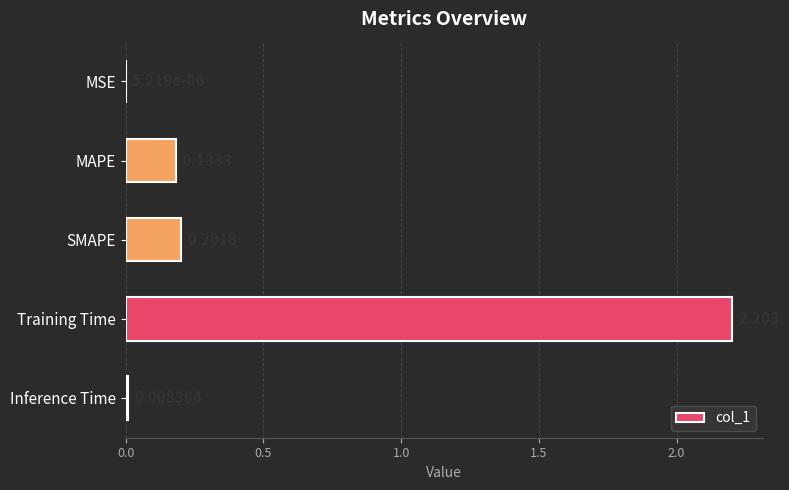

Which has a higher value, Training Time or MSE?

Training Time